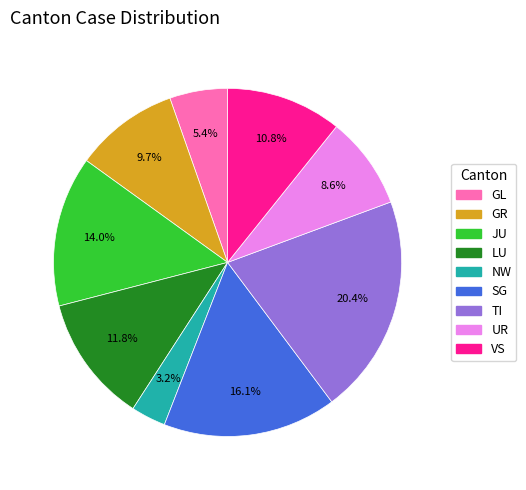

Which slice is the smallest?

NW